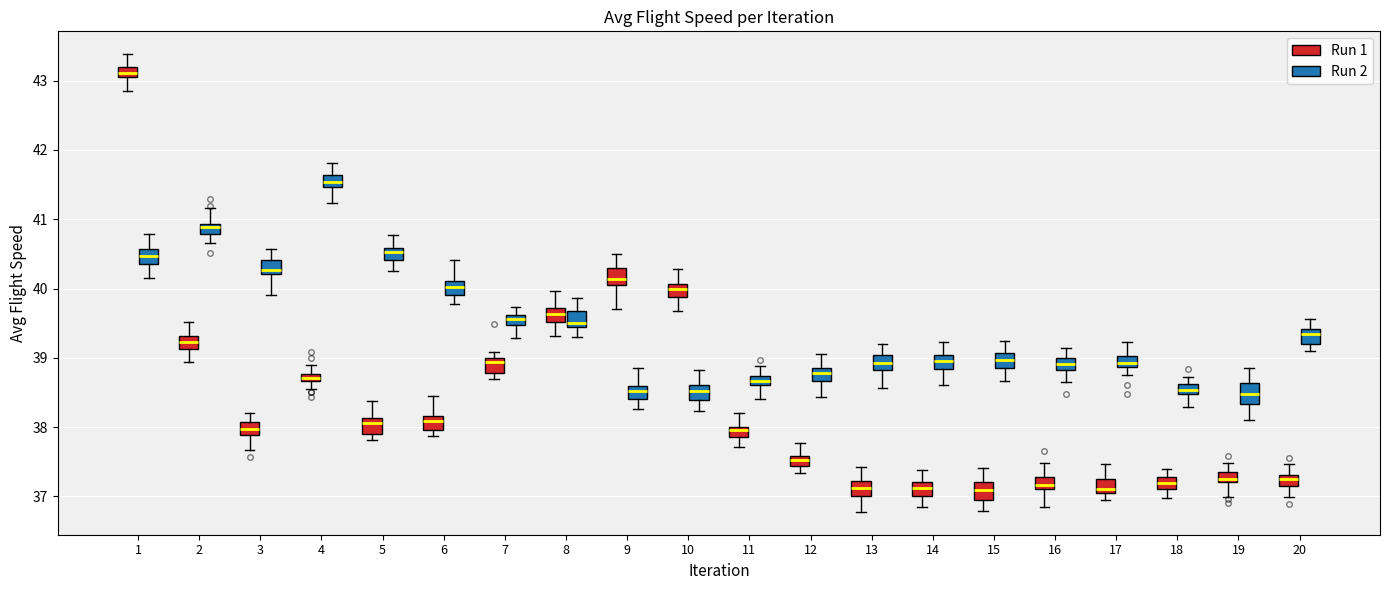

Which box has the highest median line?

1 (Run 1)